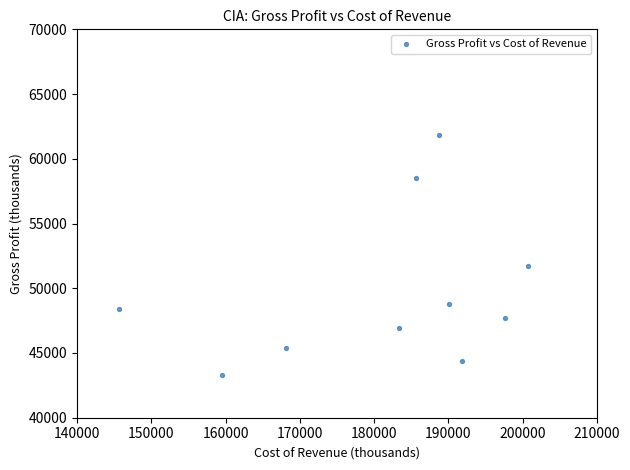

What Y value in the scatter plot is closest to 52550?

51700